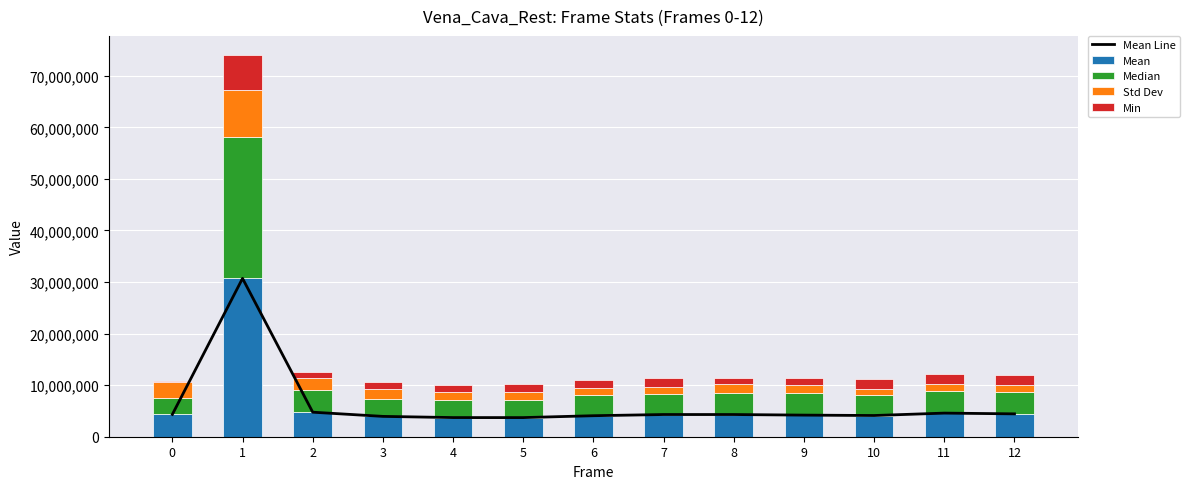

Is it true that Min equals 1049481 at 5?

False